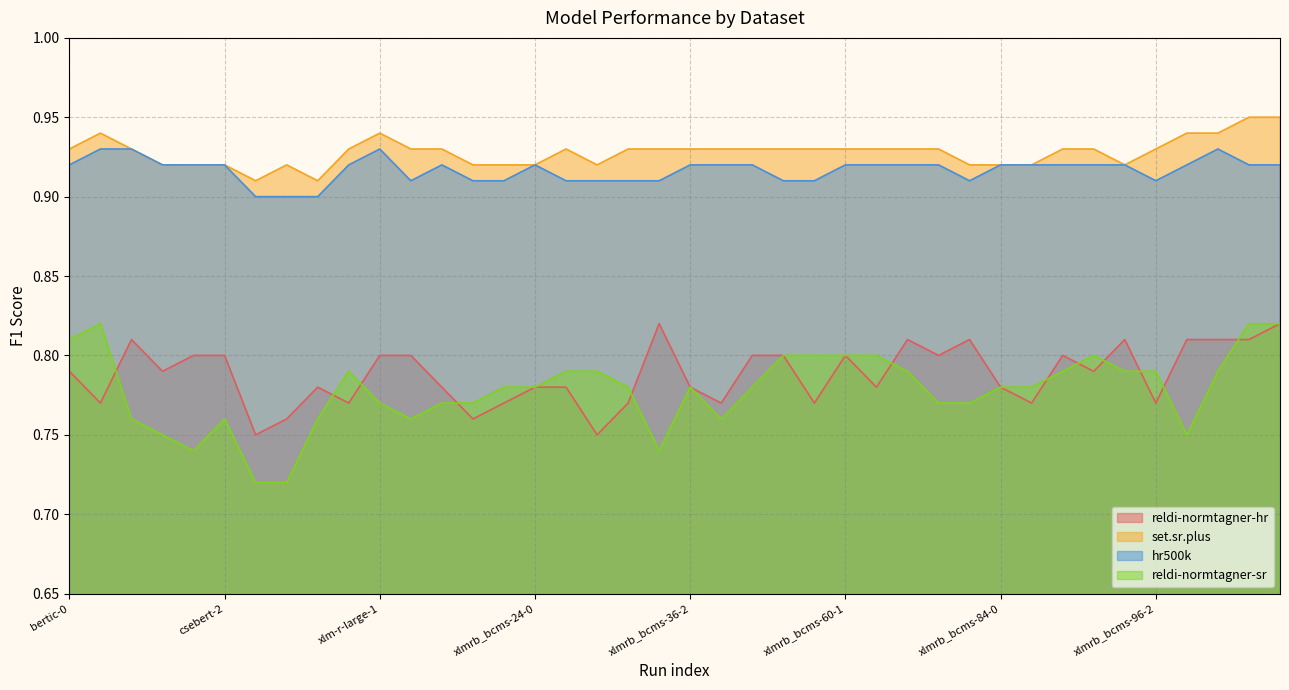

What are all the series names shown in the legend?

reldi-normtagner-hr, set.sr.plus, hr500k, reldi-normtagner-sr